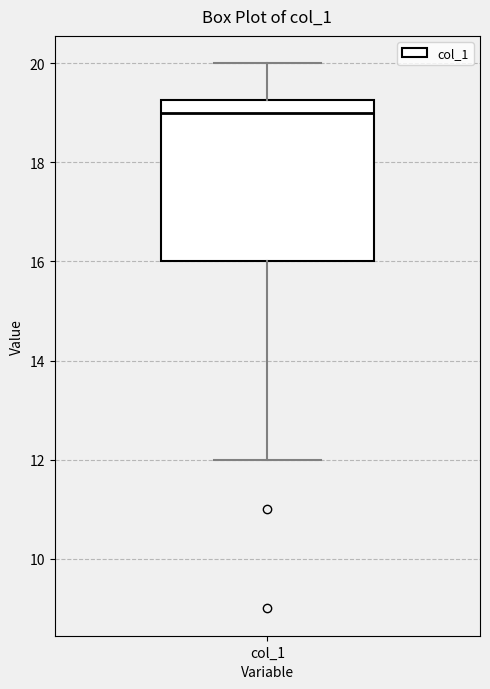

Where does the lower whisker of the box for col_1 end on the y-axis? The values are not printed on the chart, so give them approximately, as read against the axis.

12.0